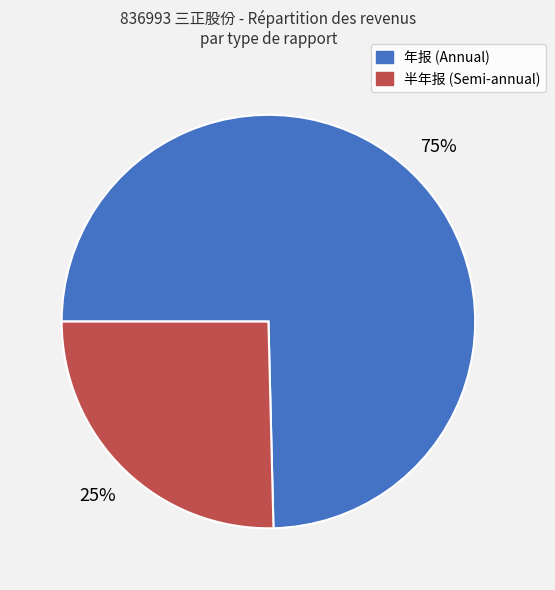

To the nearest percent, what is the average slice percentage?

50%